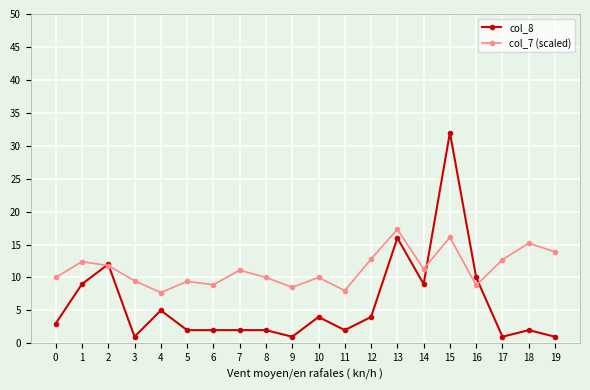

Does the chart have visible grid lines?

Yes